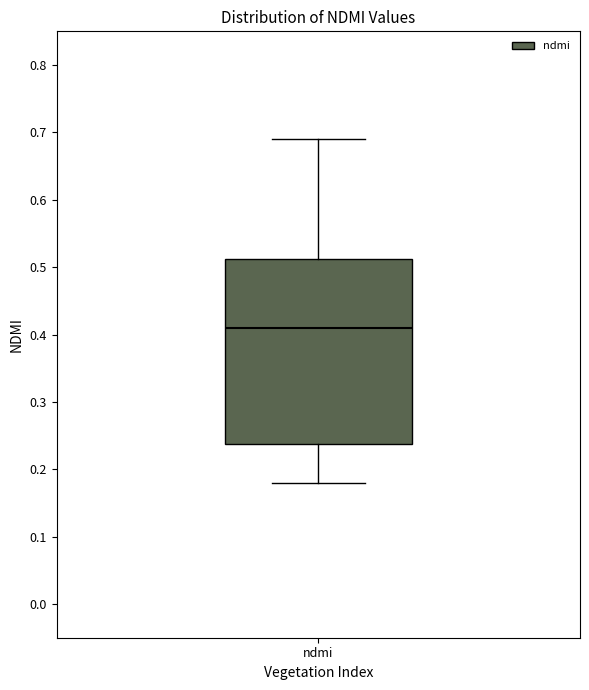

Read this box plot against the y-axis: the position of the median line, the range covered by the box, and the ends of both whiskers. The values are not printed on the chart, so give them approximately, as read against the axis.

median 0.41, box 0.24 to 0.51, whiskers 0.18 to 0.69